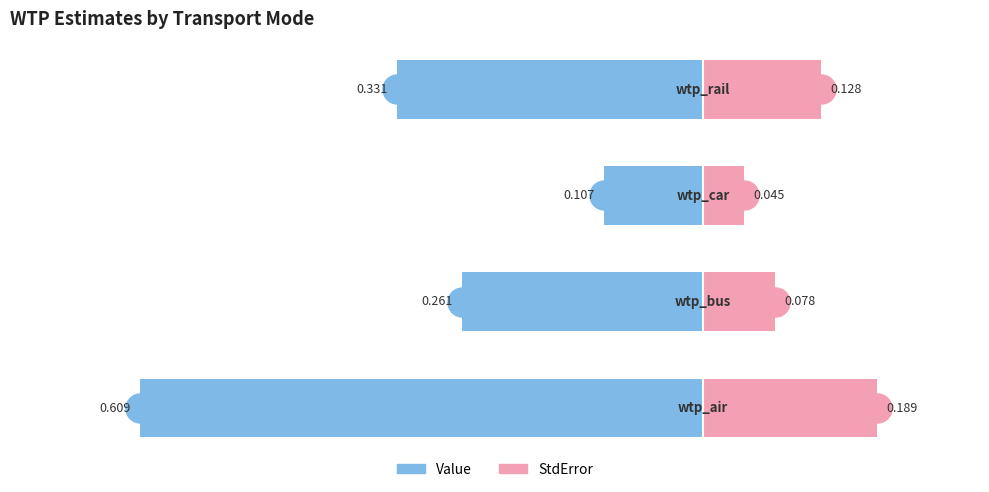

True or false: StdError has a value of 0.1 at −0.6.

False